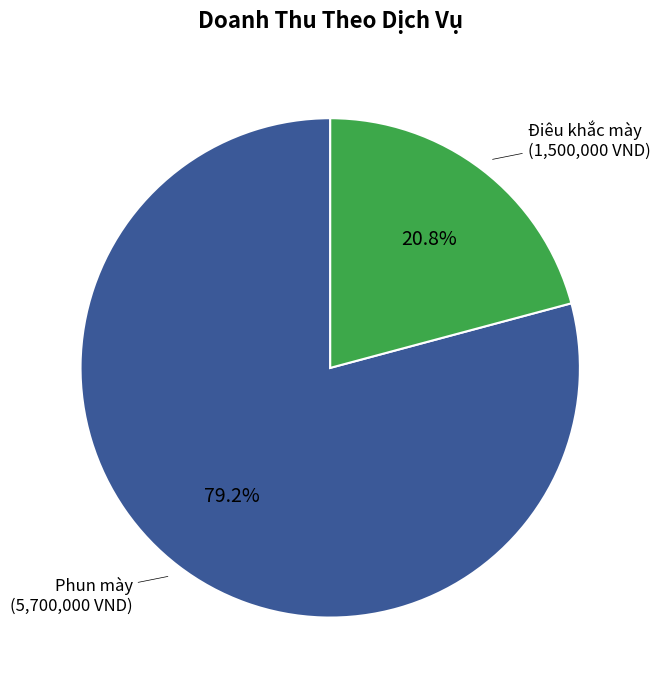

Is there a majority slice in this chart?

Yes